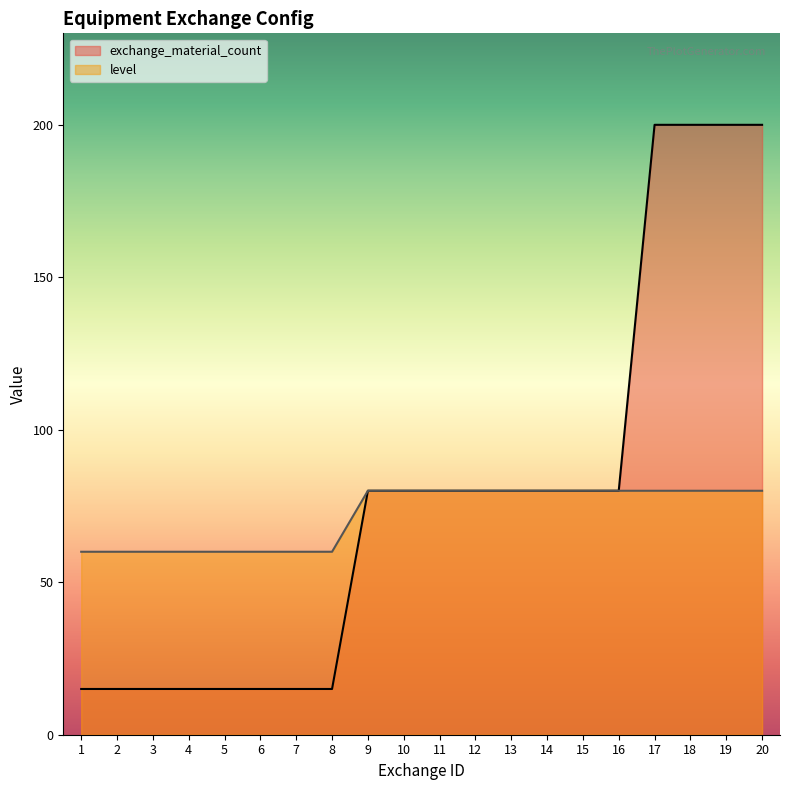

What is the sum of the exchange_material_count values at 16 and 2?

95